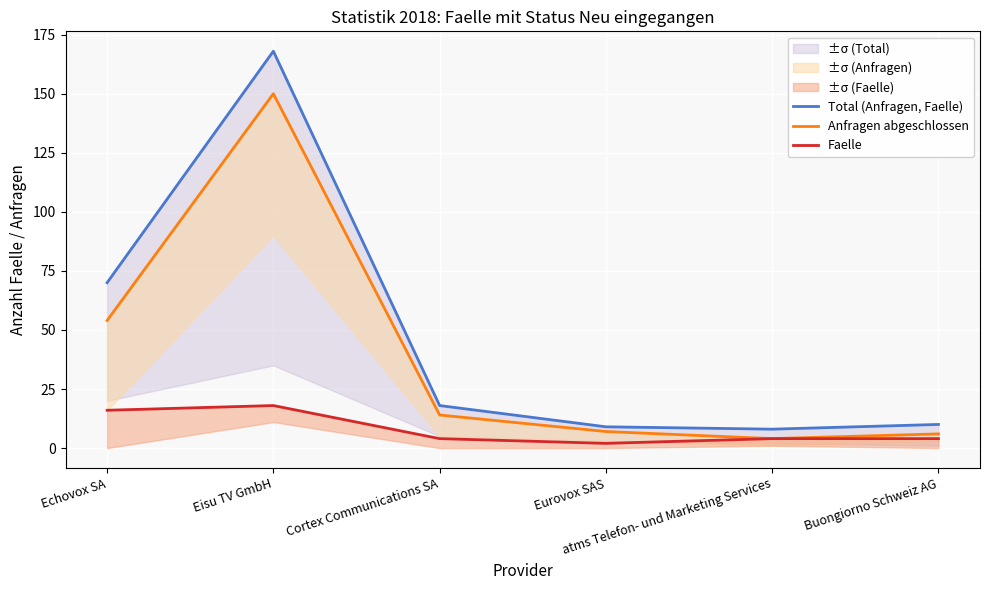

True or false: Faelle has more than 1 points higher than both neighbors.

False